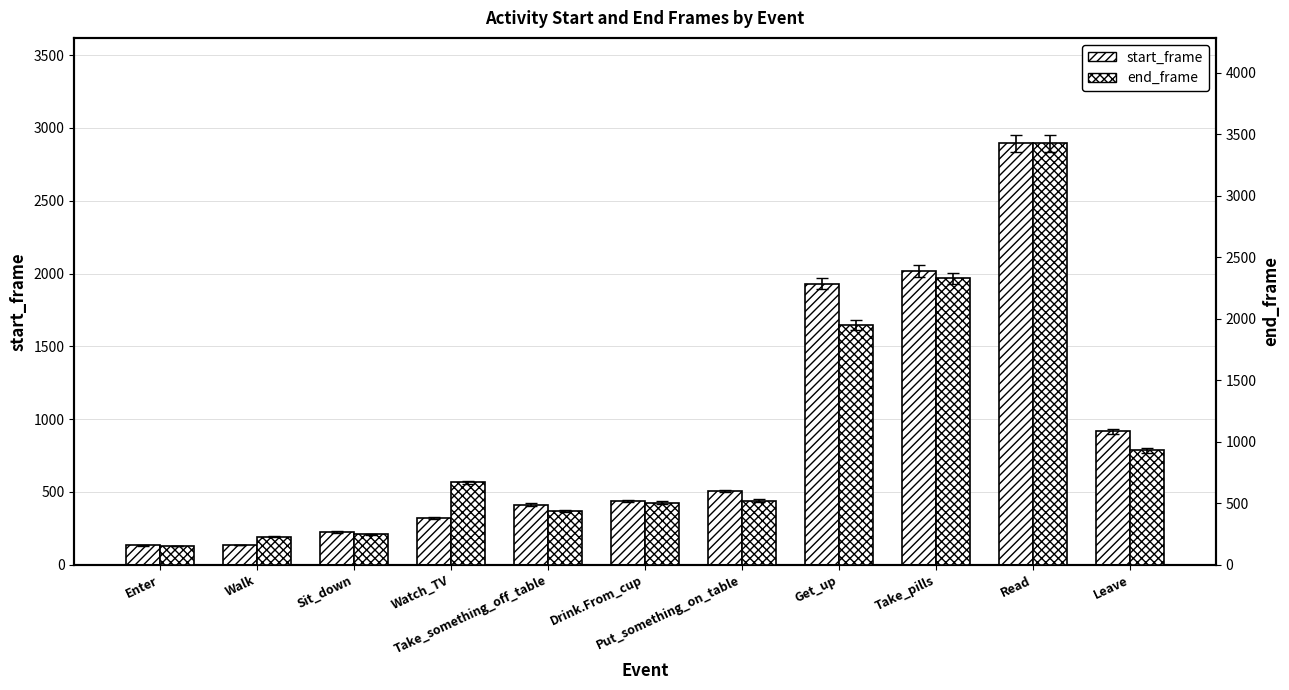

At which label is end_frame closest to 1789?

Get_up